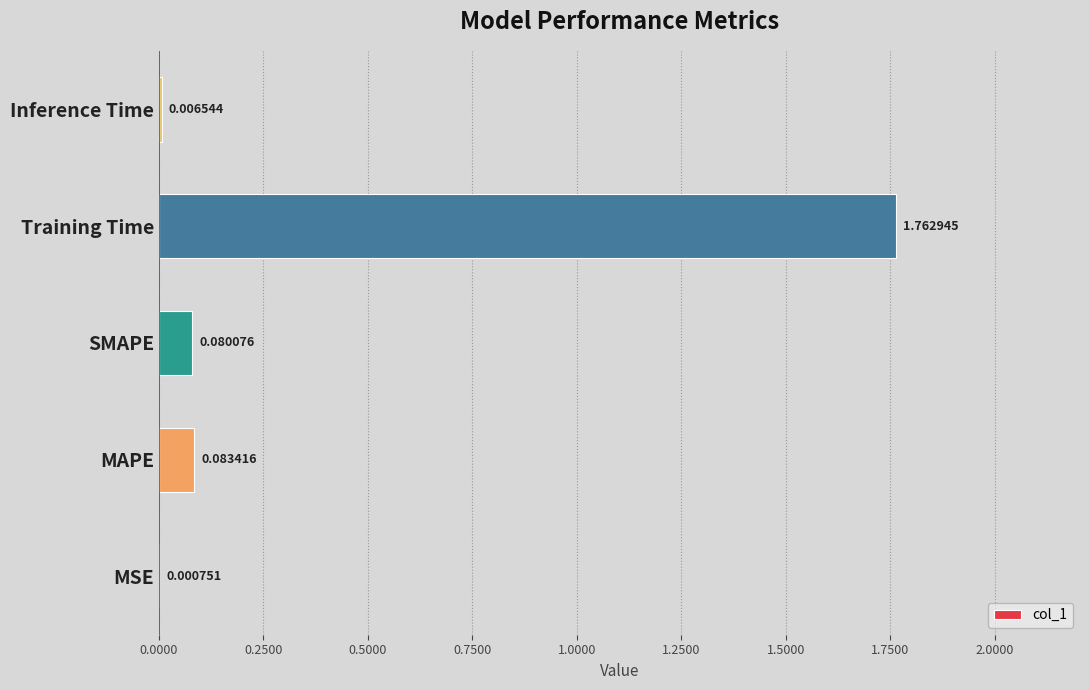

At which category does the chart reach its peak across all series?

Training Time